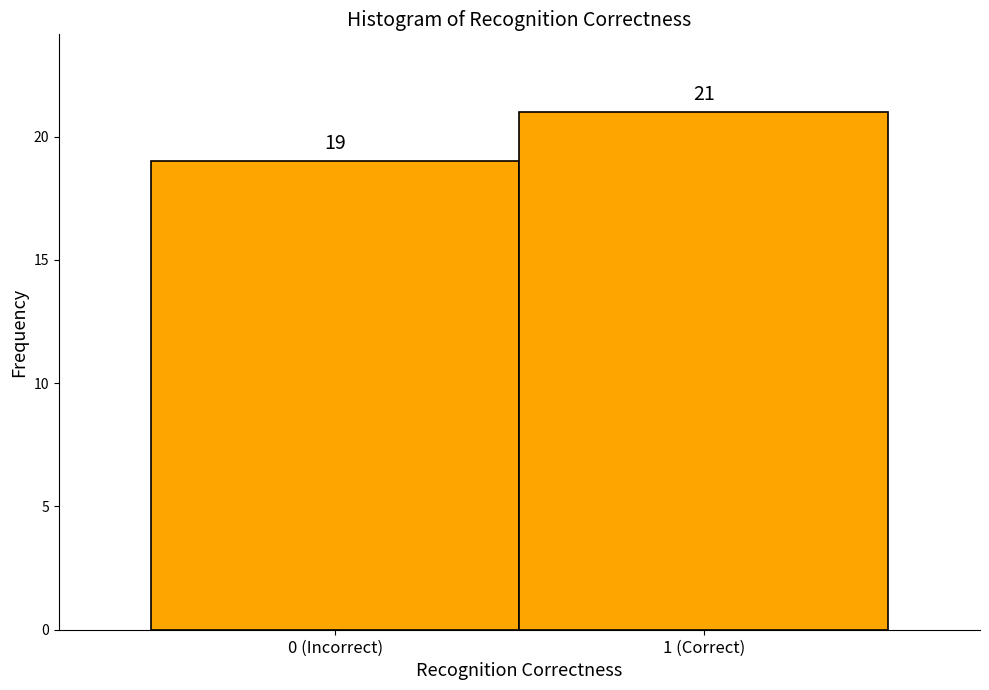

Reading left to right, extract all data points from this chart.

0 (Incorrect)=19	1 (Correct)=21